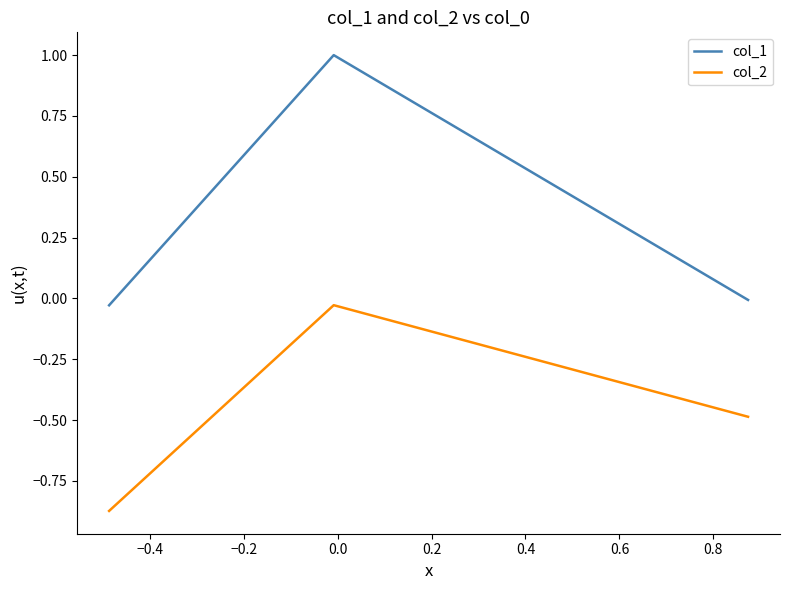

What is the maximum value shown in the chart?

1.0